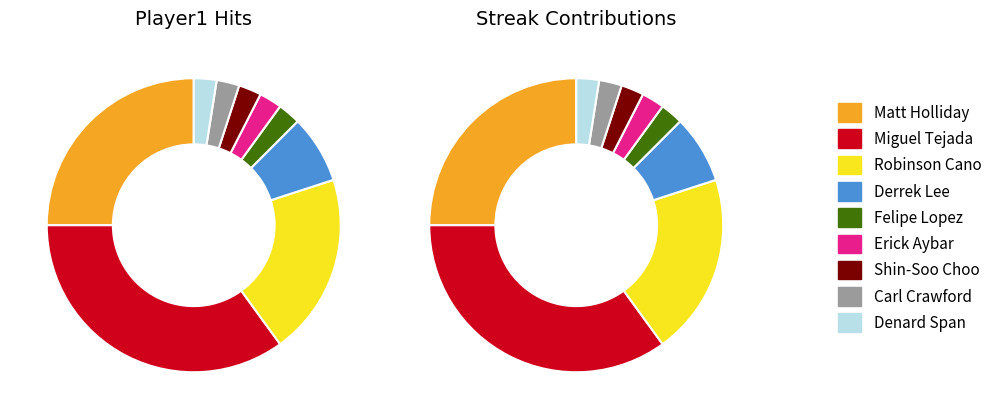

To the nearest percent, what is the combined percentage of Denard Span and Matt Holliday?

28%